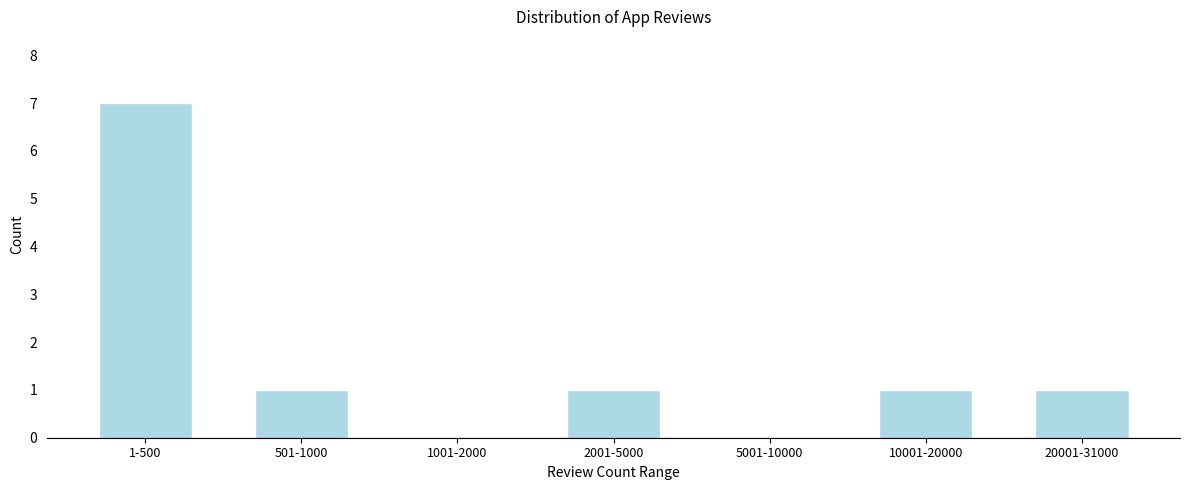

Reading right to left, list all the values displayed in this chart.

20001-31000=1	10001-20000=1	5001-10000=0	2001-5000=1	1001-2000=0	501-1000=1	1-500=7